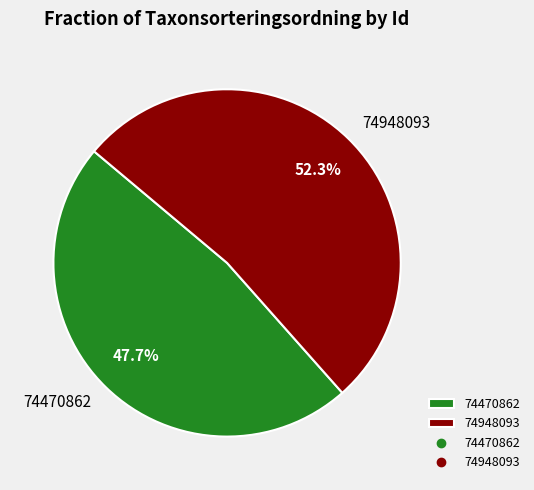

What is the smallest slice in the pie chart?

74470862